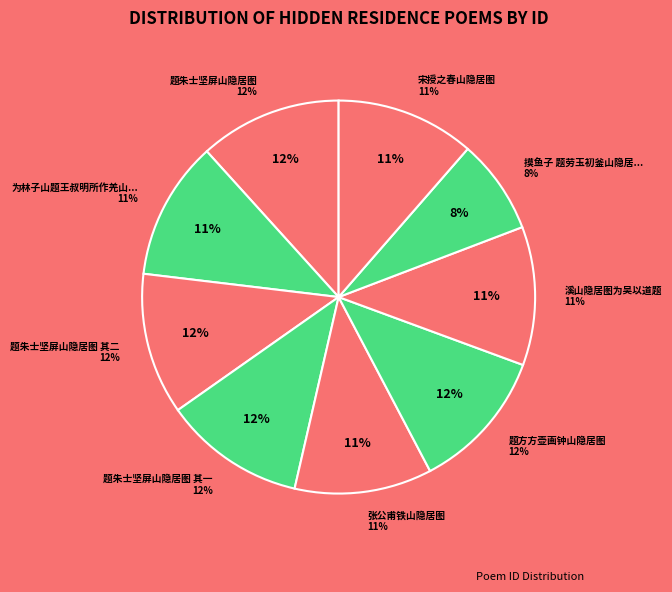

What portion of the pie excludes 摸鱼子 题劳玉初釜山隐居图?

92.2%